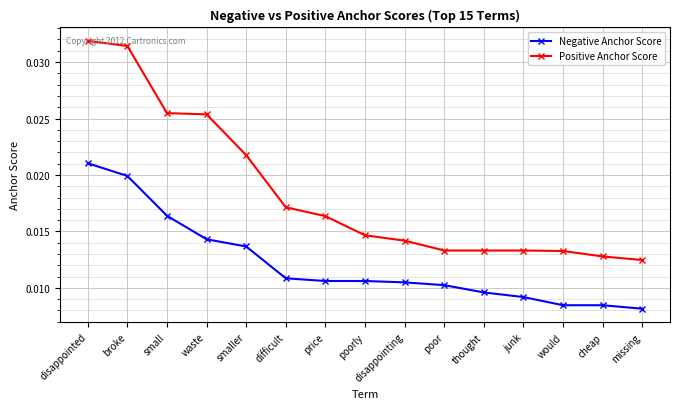

Which series has the largest total across all categories?

Positive Anchor Score